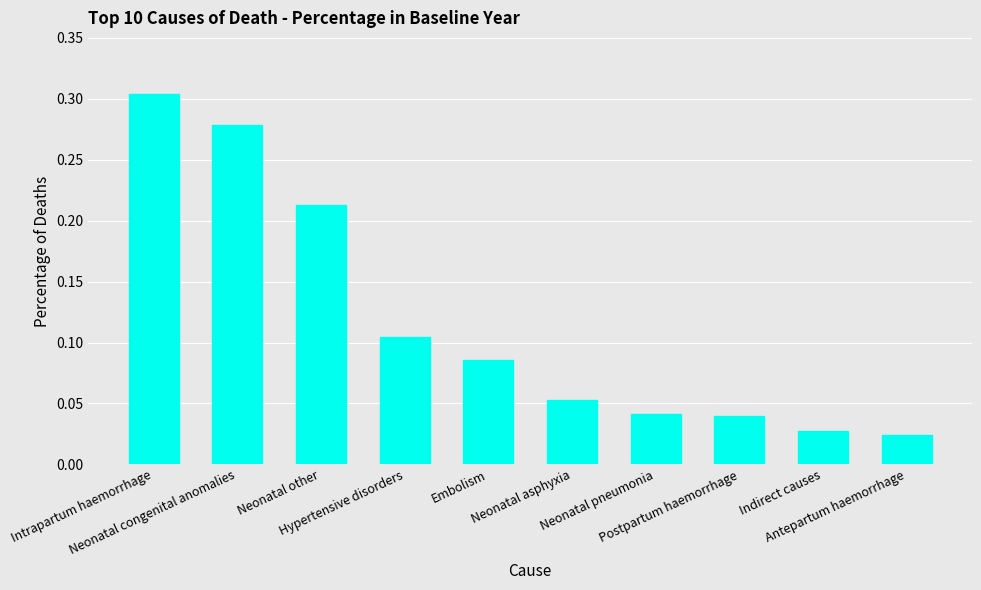

What is the sum of all values?

1.2